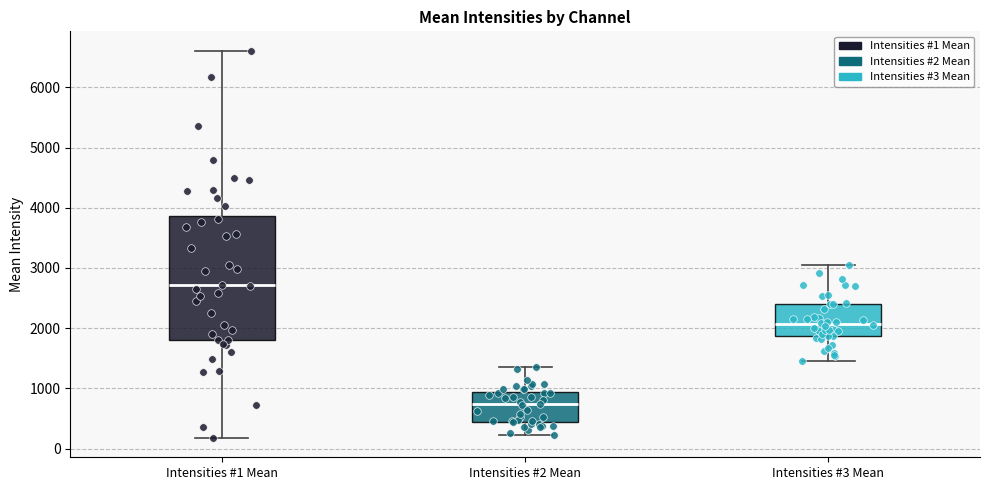

Which box's median line is the highest?

Intensities #1 Mean